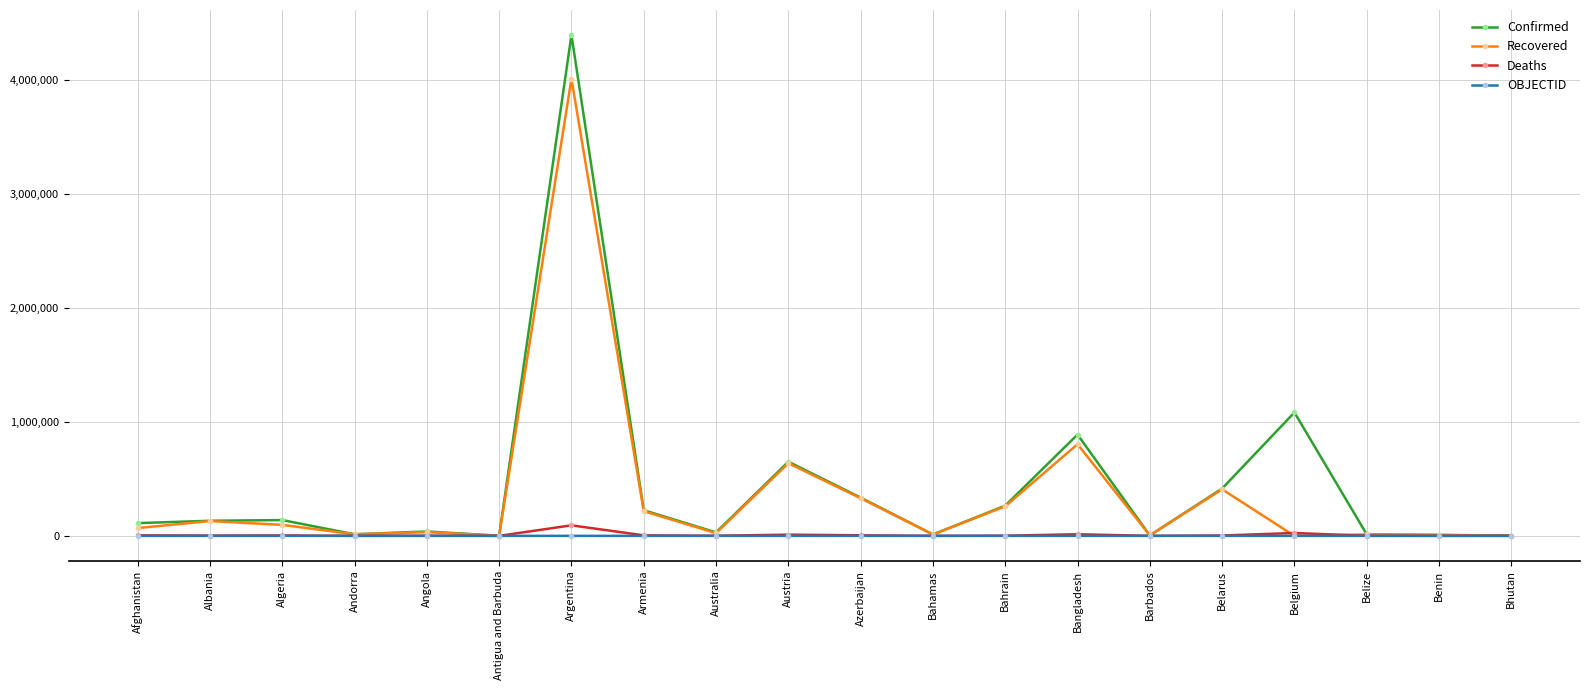

What is the total value across all series at Bhutan?

3838